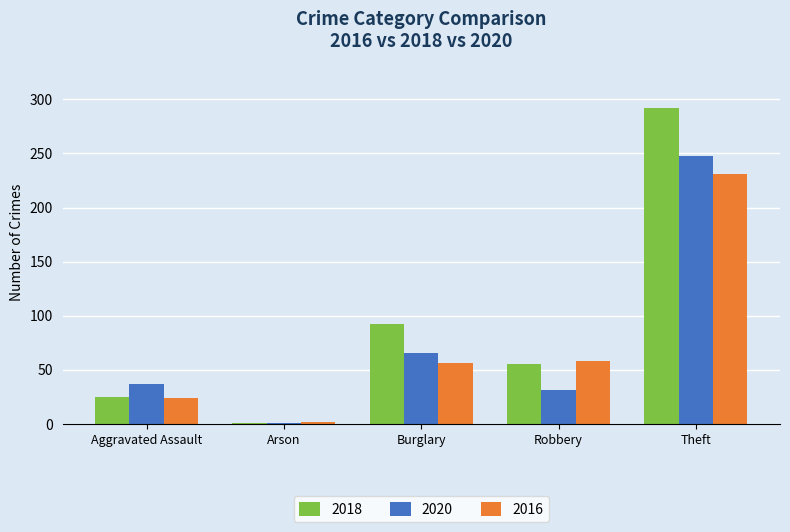

What is the average value of the 2020 series?

76